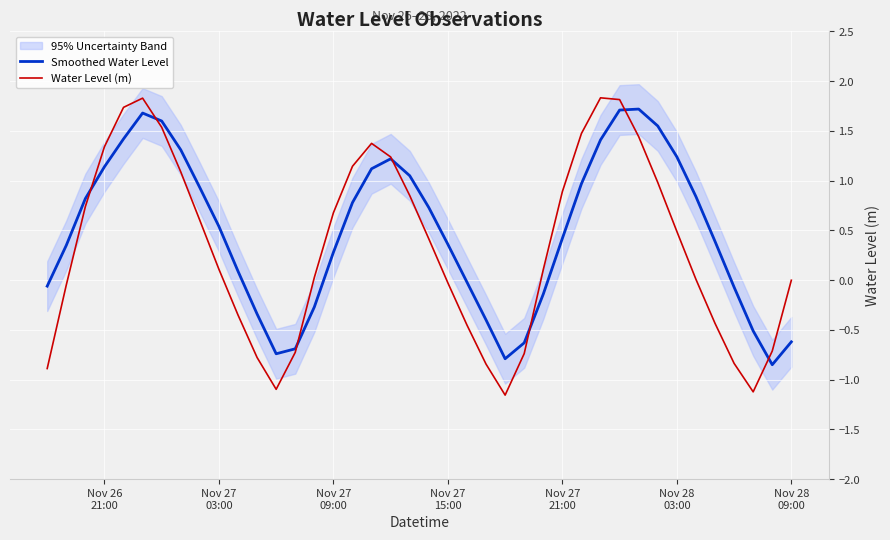

How many interior local peaks does the Smoothed Water Level series have?

3